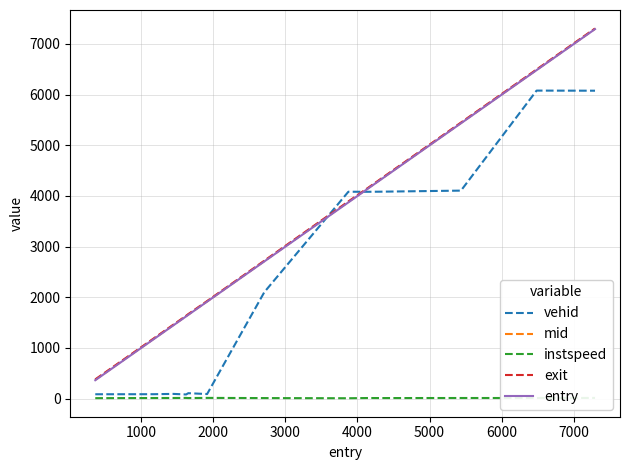

At how many categories does at least one series exceed 558?

12